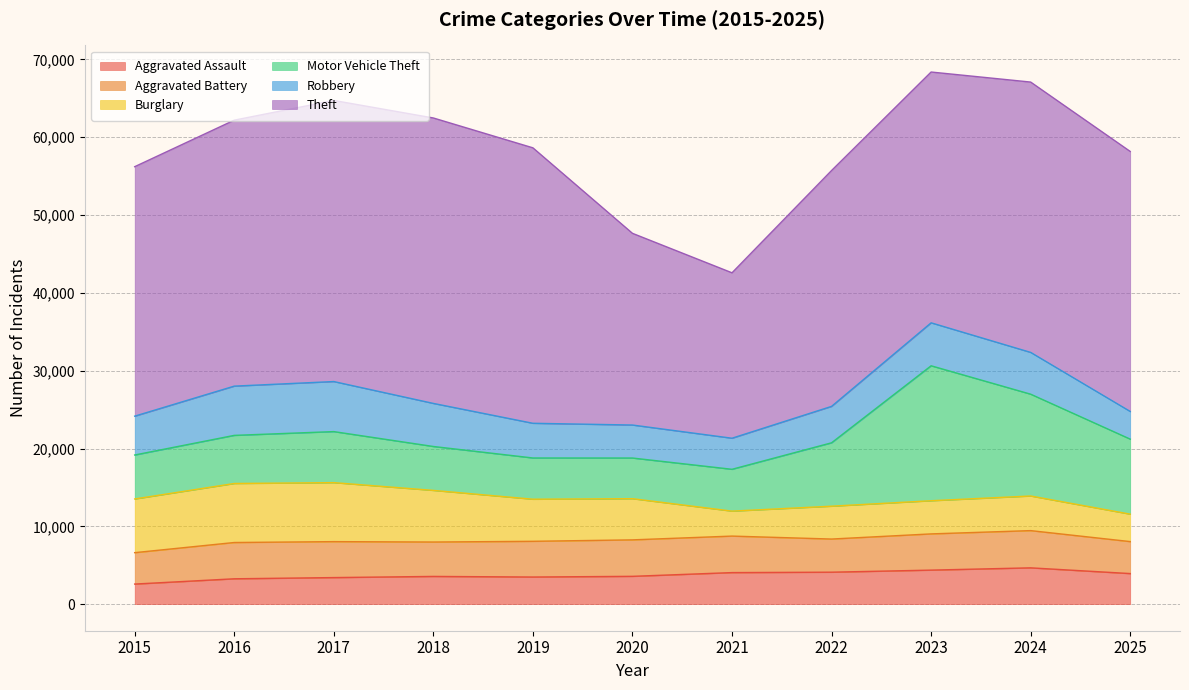

Reading left to right, extract all data points from this chart.

Aggravated Assault: 2578	3256	3412	3560	3484	3572	4052	4105	4371	4663	3927
Aggravated Battery: 4036	4663	4620	4421	4590	4687	4692	4259	4655	4785	4110
Burglary: 6901	7585	7582	6636	5410	5294	3209	4222	4263	4450	3526
Motor Vehicle Theft: 5651	6184	6560	5644	5300	5225	5376	8148	17344	13084	9643
Robbery: 4991	6330	6432	5536	4459	4241	3994	4681	5522	5371	3555
Theft: 32062	34181	36127	36684	35402	24637	21260	30312	32232	34743	33418